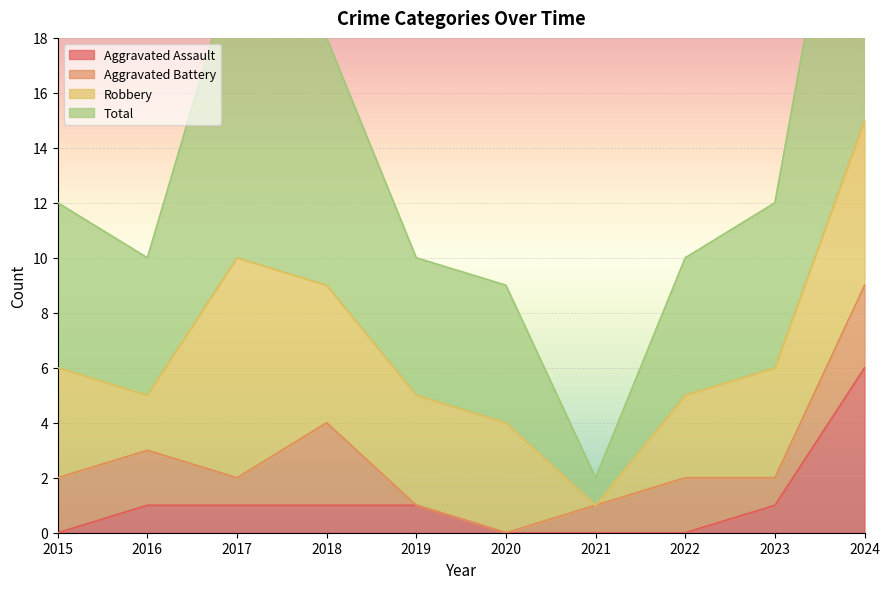

Is it true that Aggravated Assault equals 1 at 2017?

True